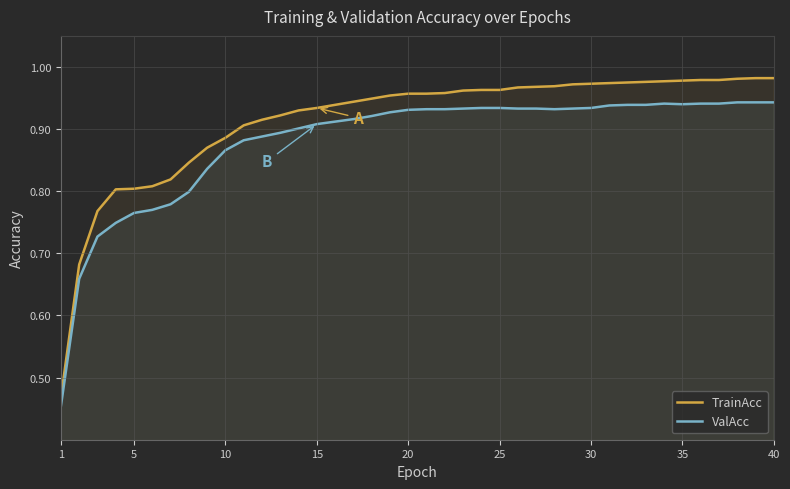

True or false: TrainAcc has a value of 0.3 at 20.

False